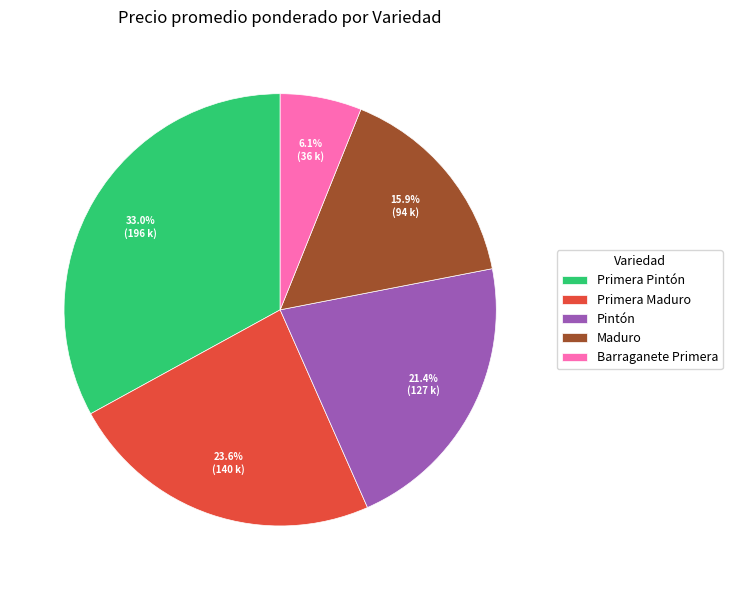

What percentage is NOT represented by Maduro?

84.1%